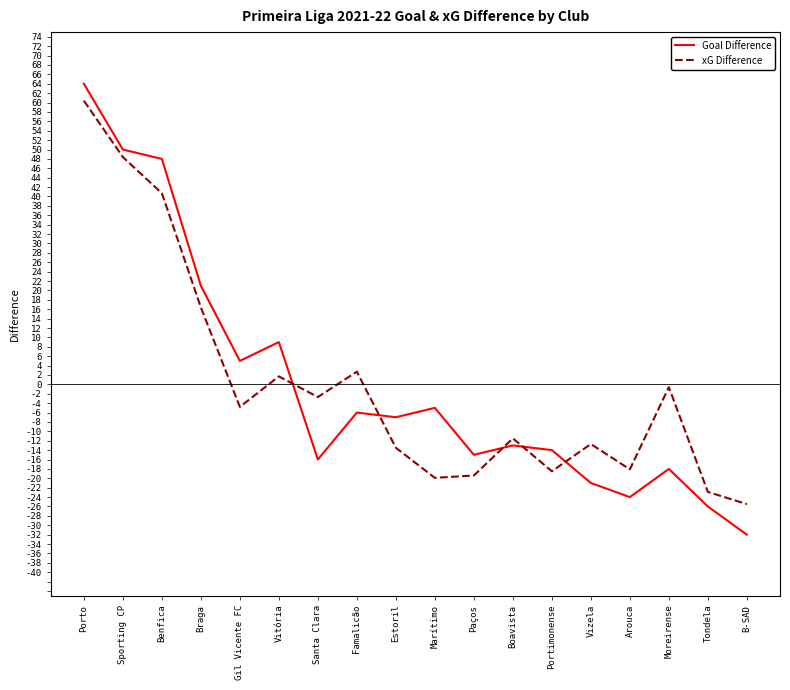

How many series are shown in this chart?

2